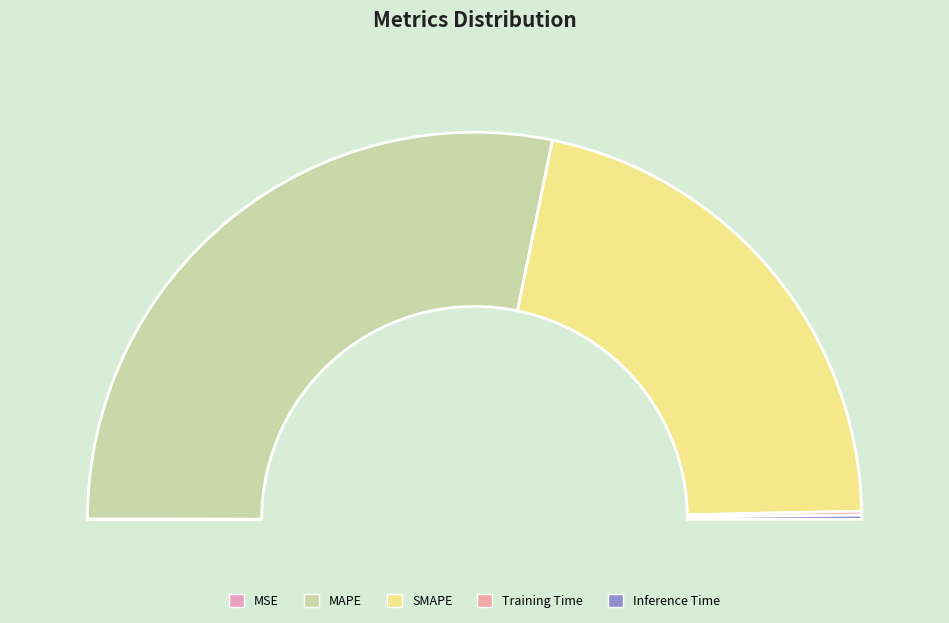

Which slice is the largest?

MAPE